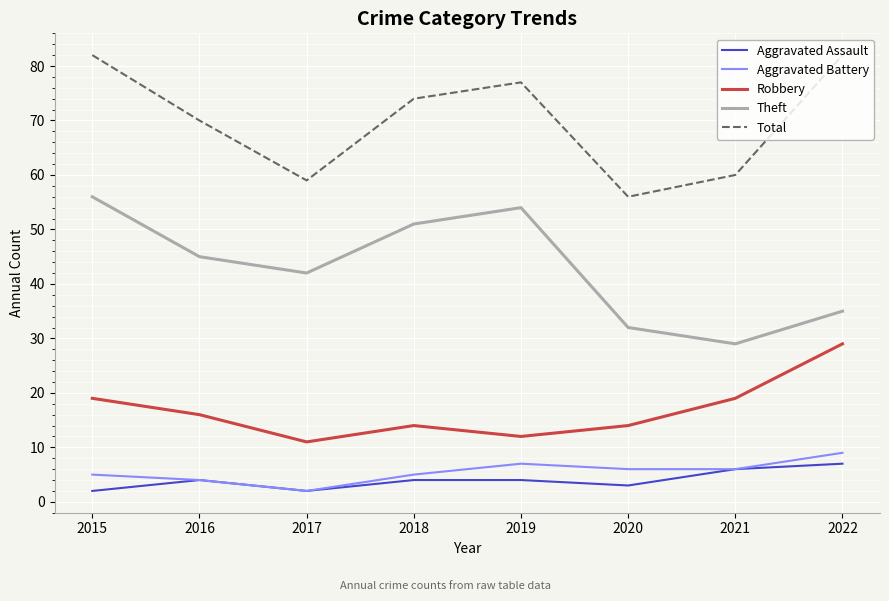

Read the Theft value at 2015, to the nearest 10.

60